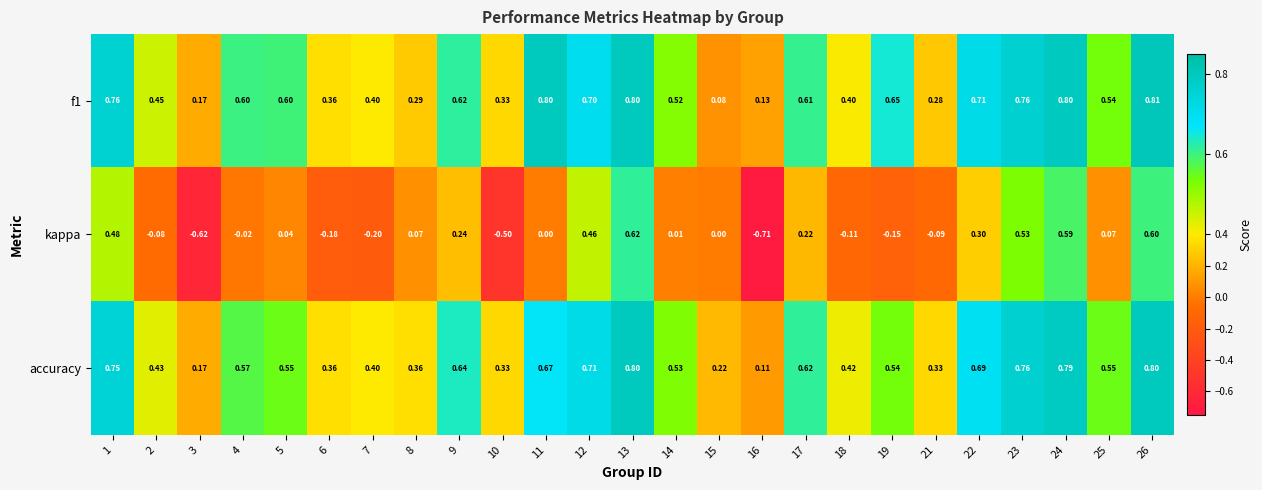

Which series has the largest range (max minus min)?

kappa